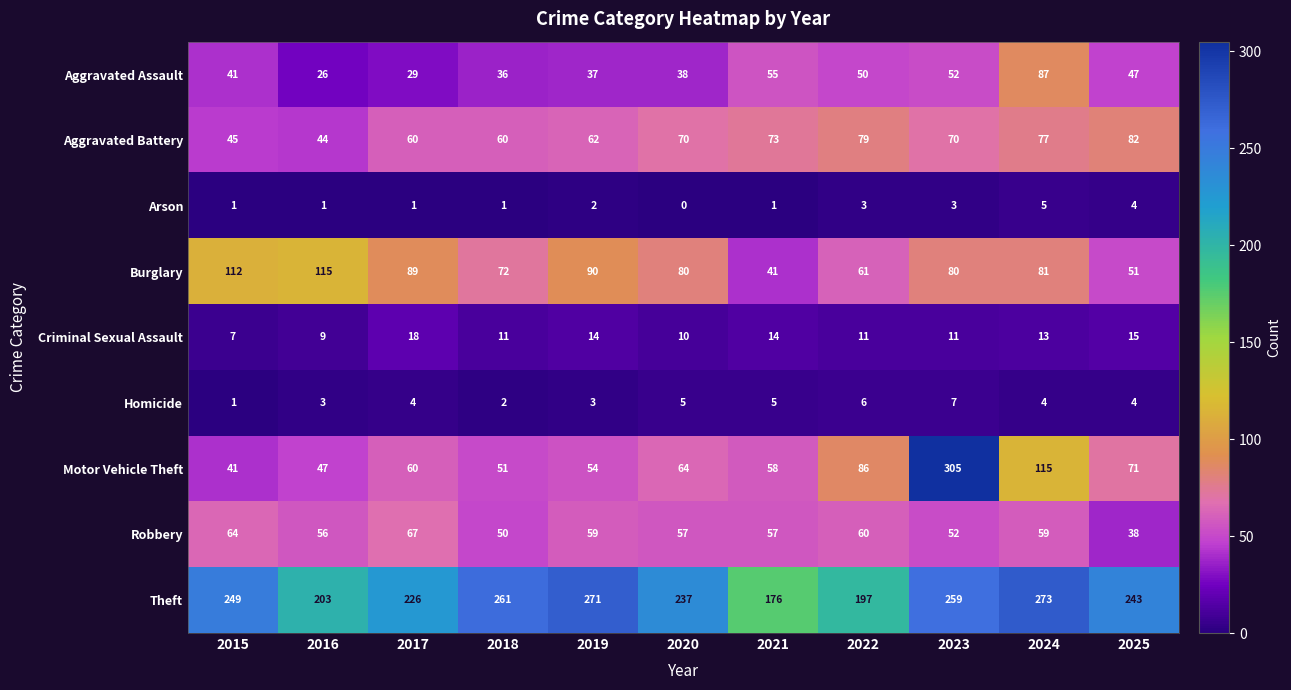

What is the average value of the Aggravated Assault series?

45